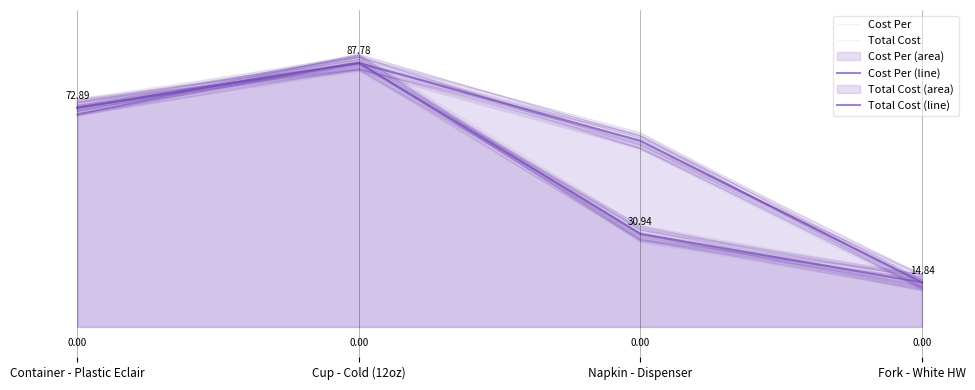

What is the value of the Total Cost (line) point at the 2nd from the left?

87.8